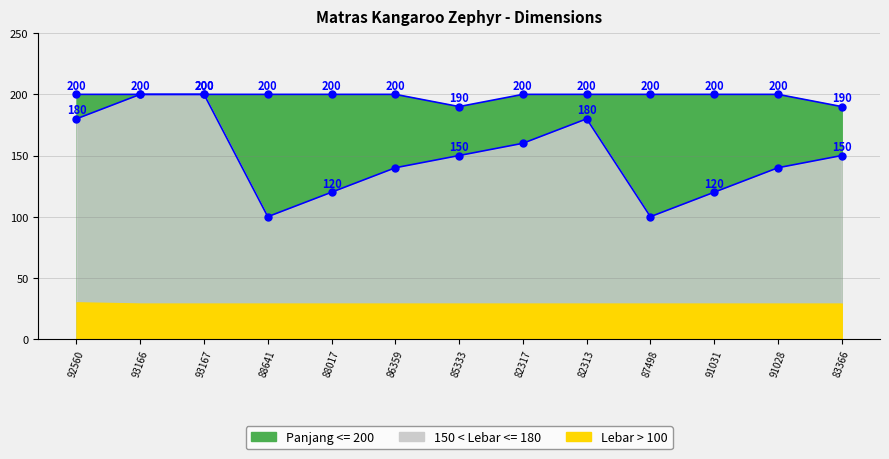

Reading left to right, extract all data points from this chart.

Panjang: 200	200	200	200	200	200	190	200	200	200	200	200	190
Lebar: 180	200	200	100	120	140	150	160	180	100	120	140	150